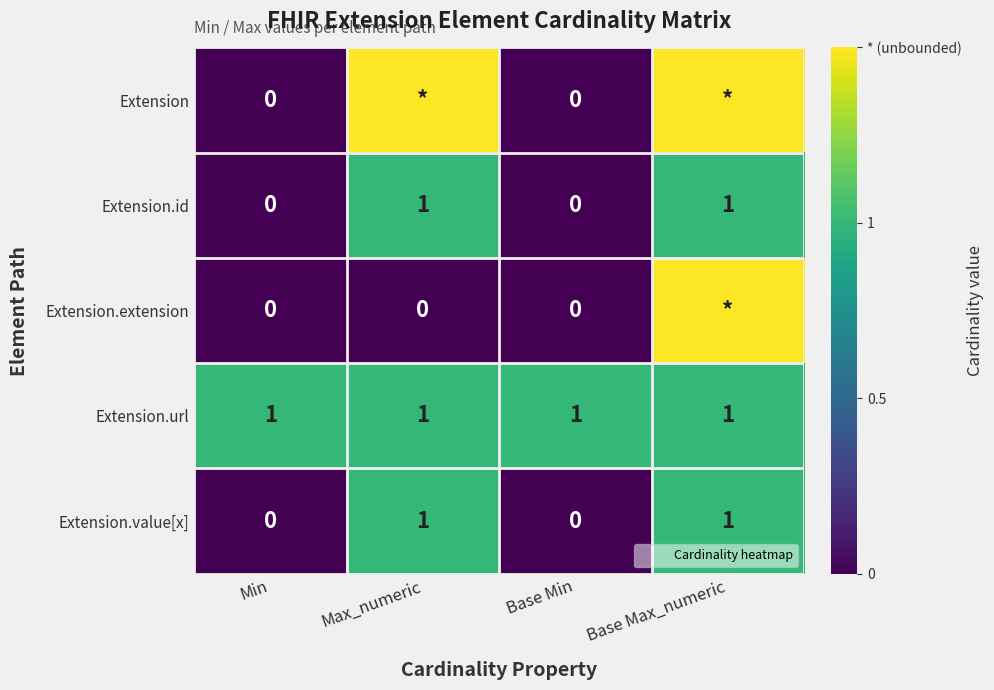

What is the total value across all series at Max_numeric?

4.5